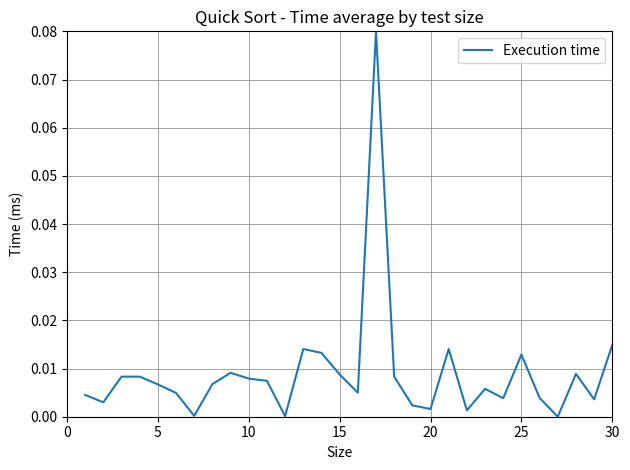

True or false: the data has more than 1 interior local peaks.

True